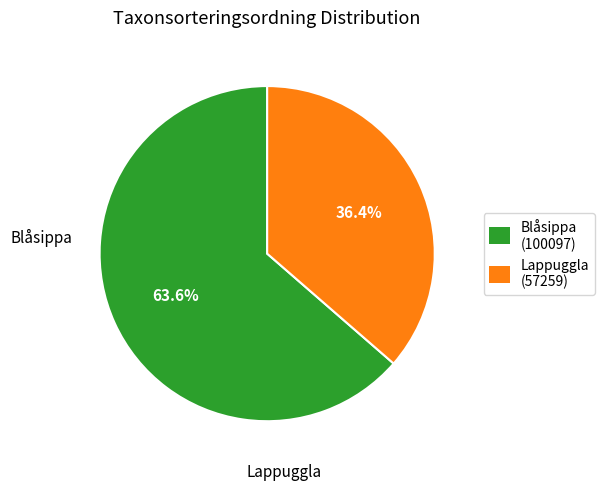

What is the ratio of the value at Blåsippa (100097) to the value at Lappuggla (57259)?

1.7